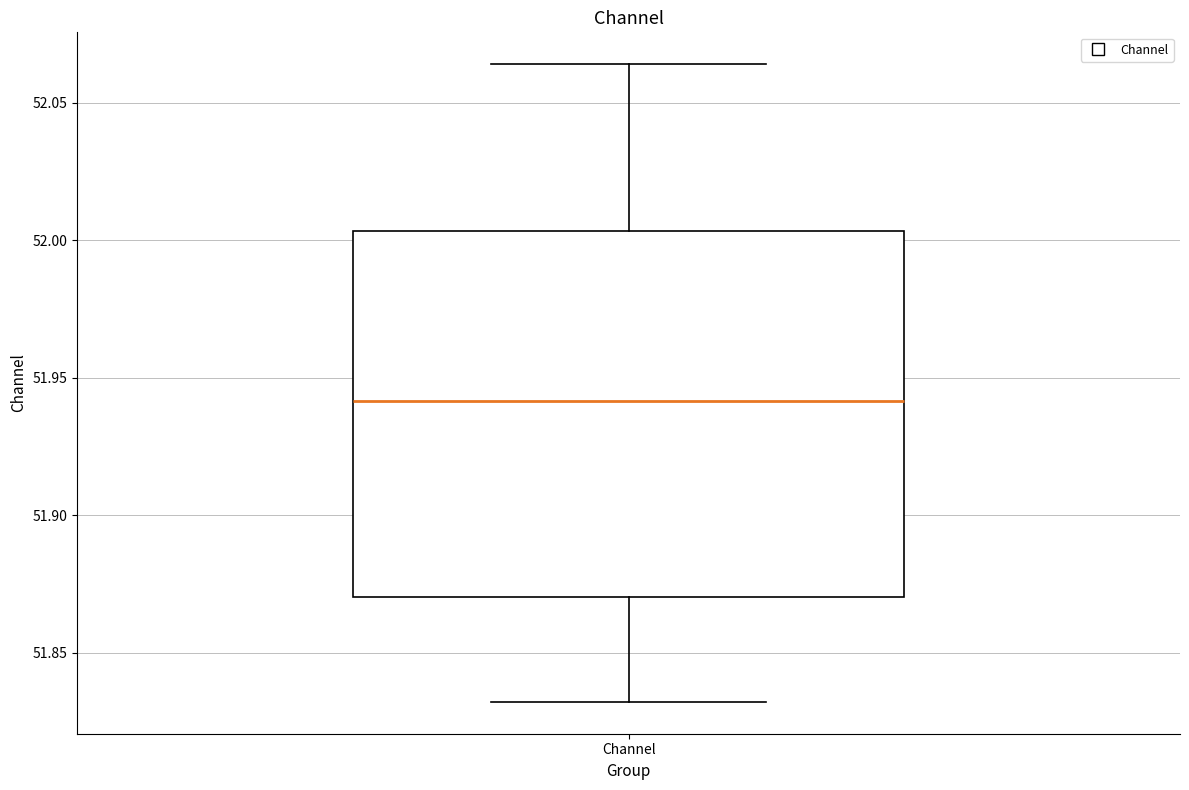

Read this box plot against the y-axis: the position of the median line, the range covered by the box, and the ends of both whiskers. The values are not printed on the chart, so give them approximately, as read against the axis.

median 51.940, box 51.870 to 52.005, whiskers 51.830 to 52.065